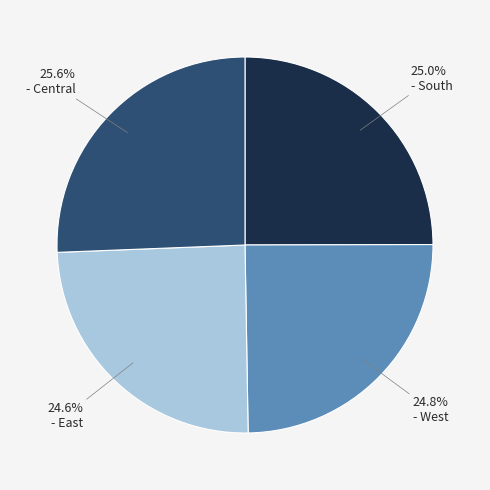

Is there any slice that represents more than half of the pie?

No